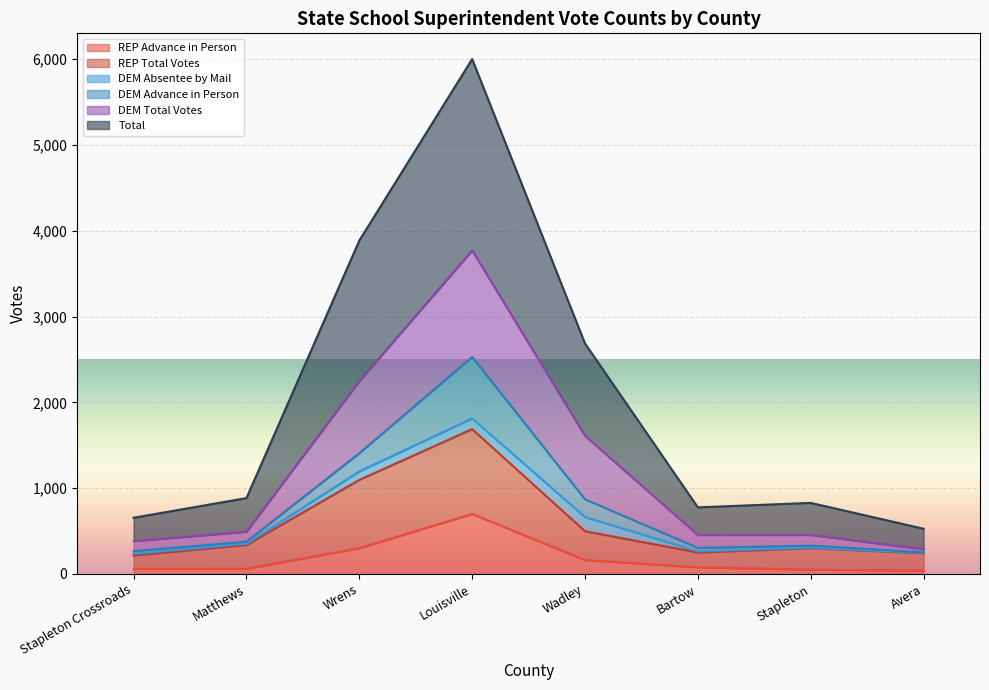

How many data points does each series have?

8